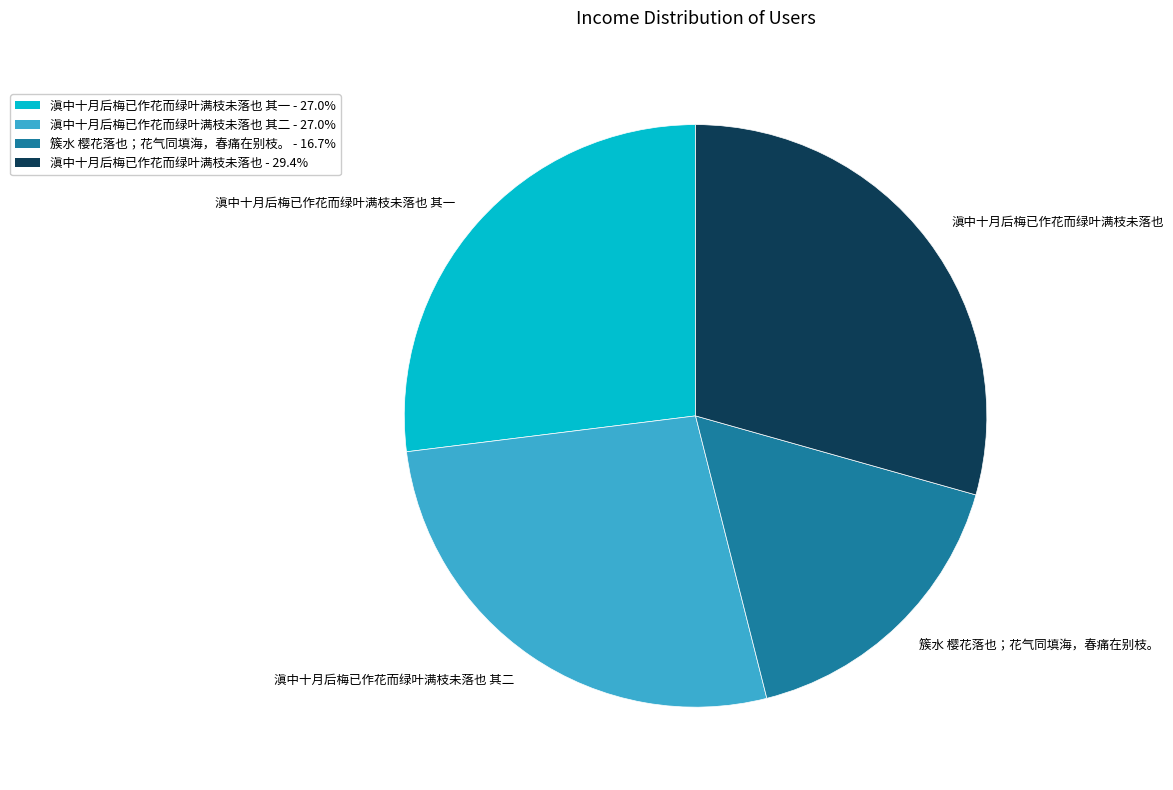

Which category has the biggest portion of the pie?

滇中十月后梅已作花而绿叶满枝未落也